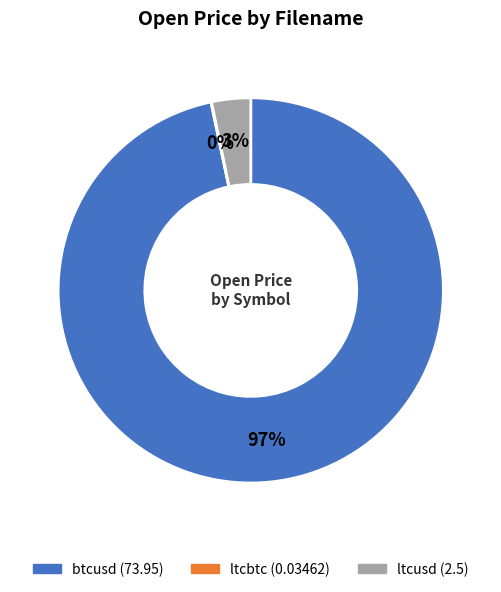

What is the largest slice in the pie chart?

btcusd